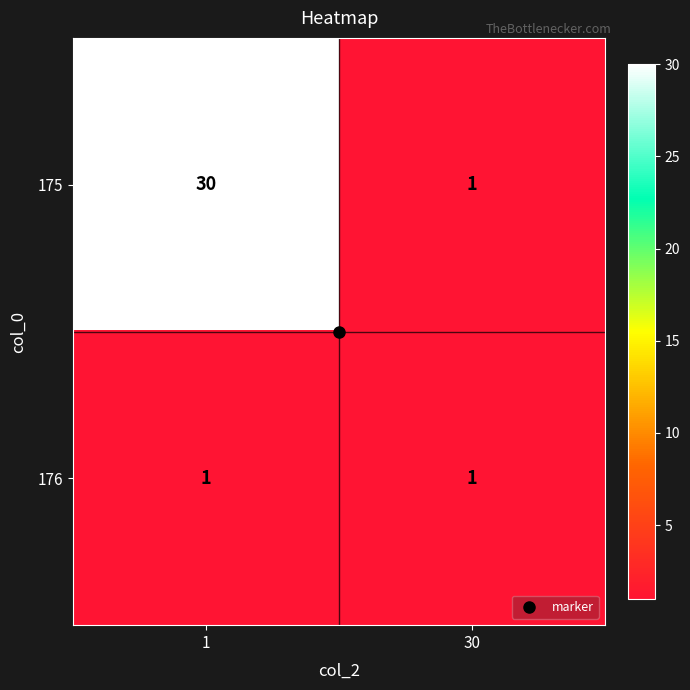

Between 1 and 30, which series saw the biggest shift?

175